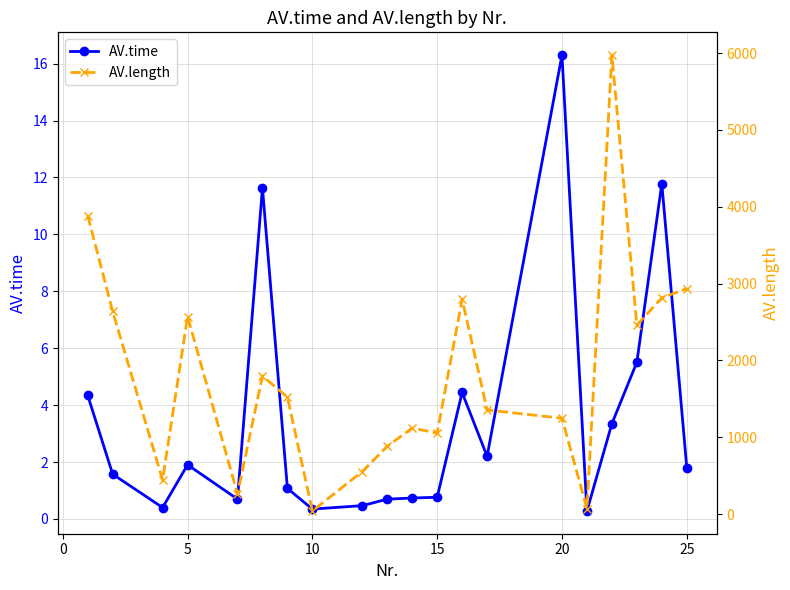

True or false: AV.length has more than 2 points higher than both neighbors.

True